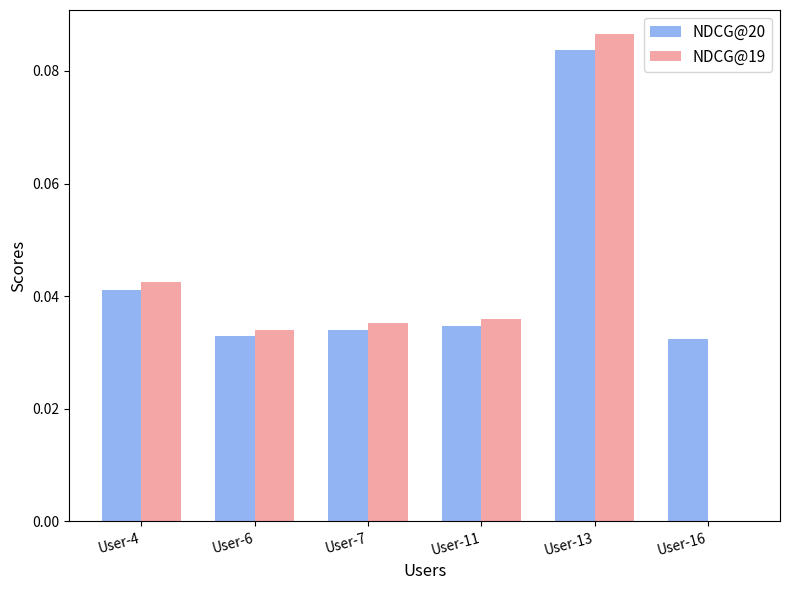

Between User-7 and User-13, which series saw the biggest shift?

NDCG@19